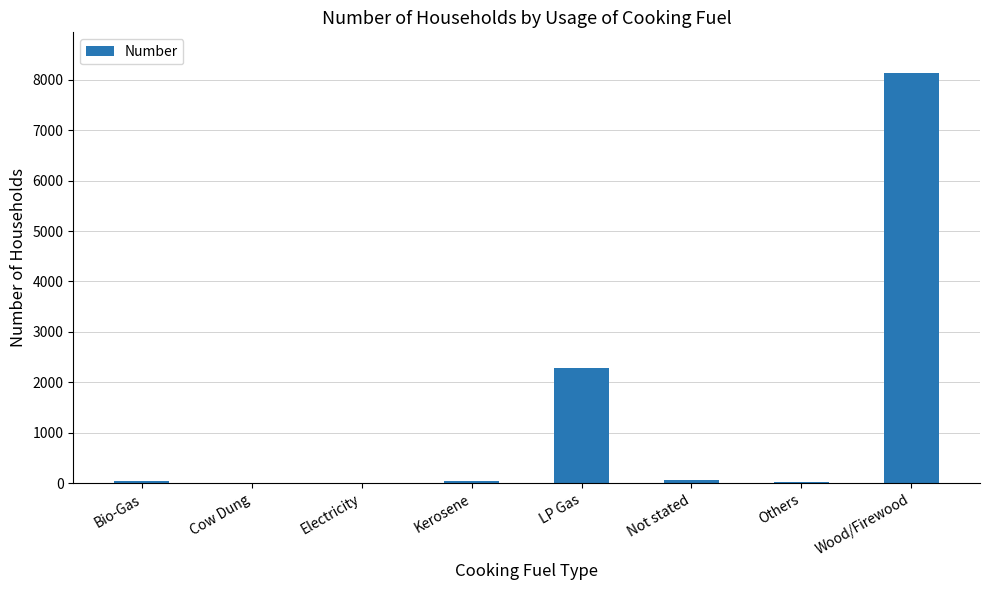

At which label is the value closest to 4064?

LP Gas